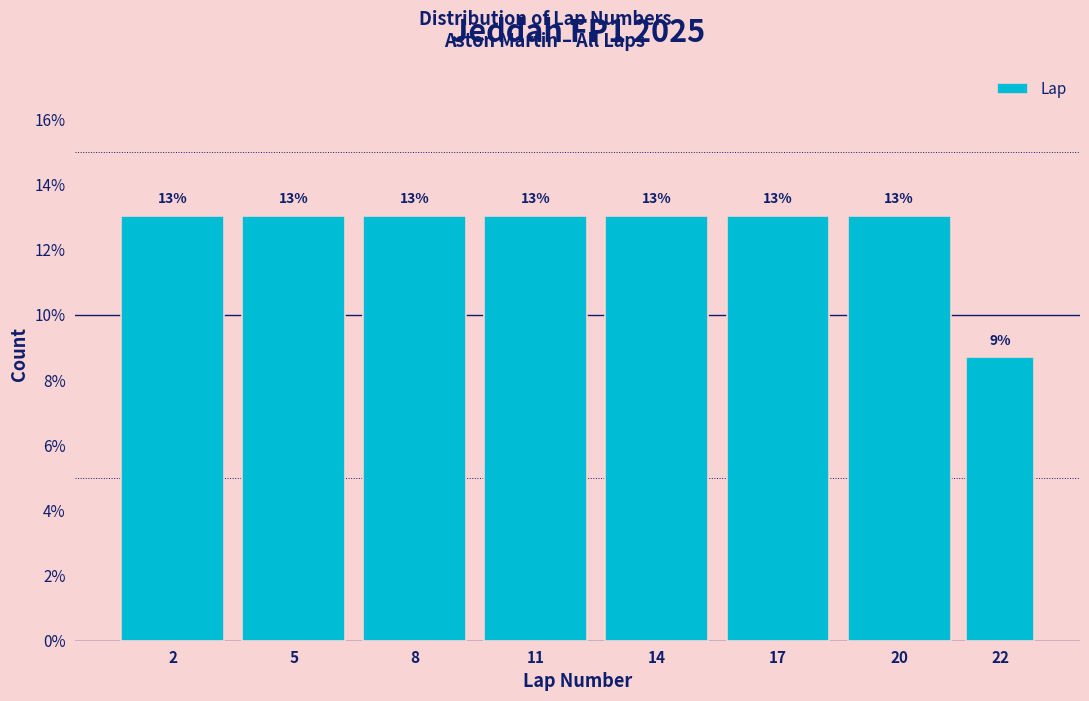

Approximately how many times larger is the value at 11 compared to 2?

1.0